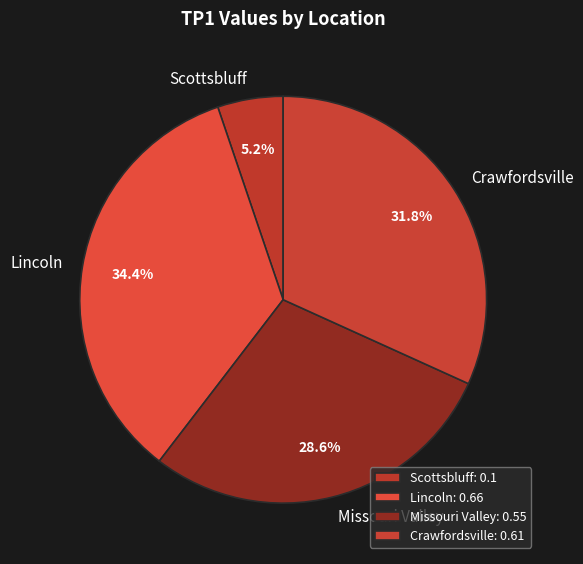

What is the largest slice in the pie chart?

Lincoln